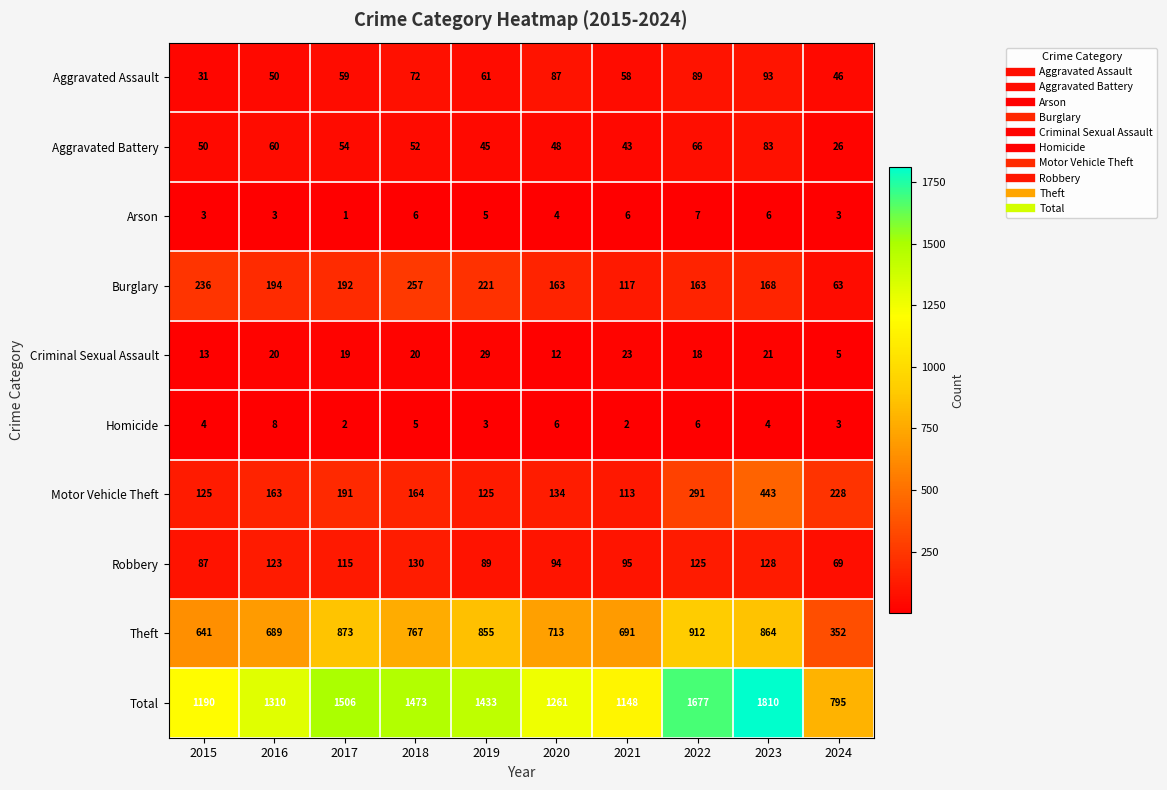

At which label does Burglary first exceed 192?

2015